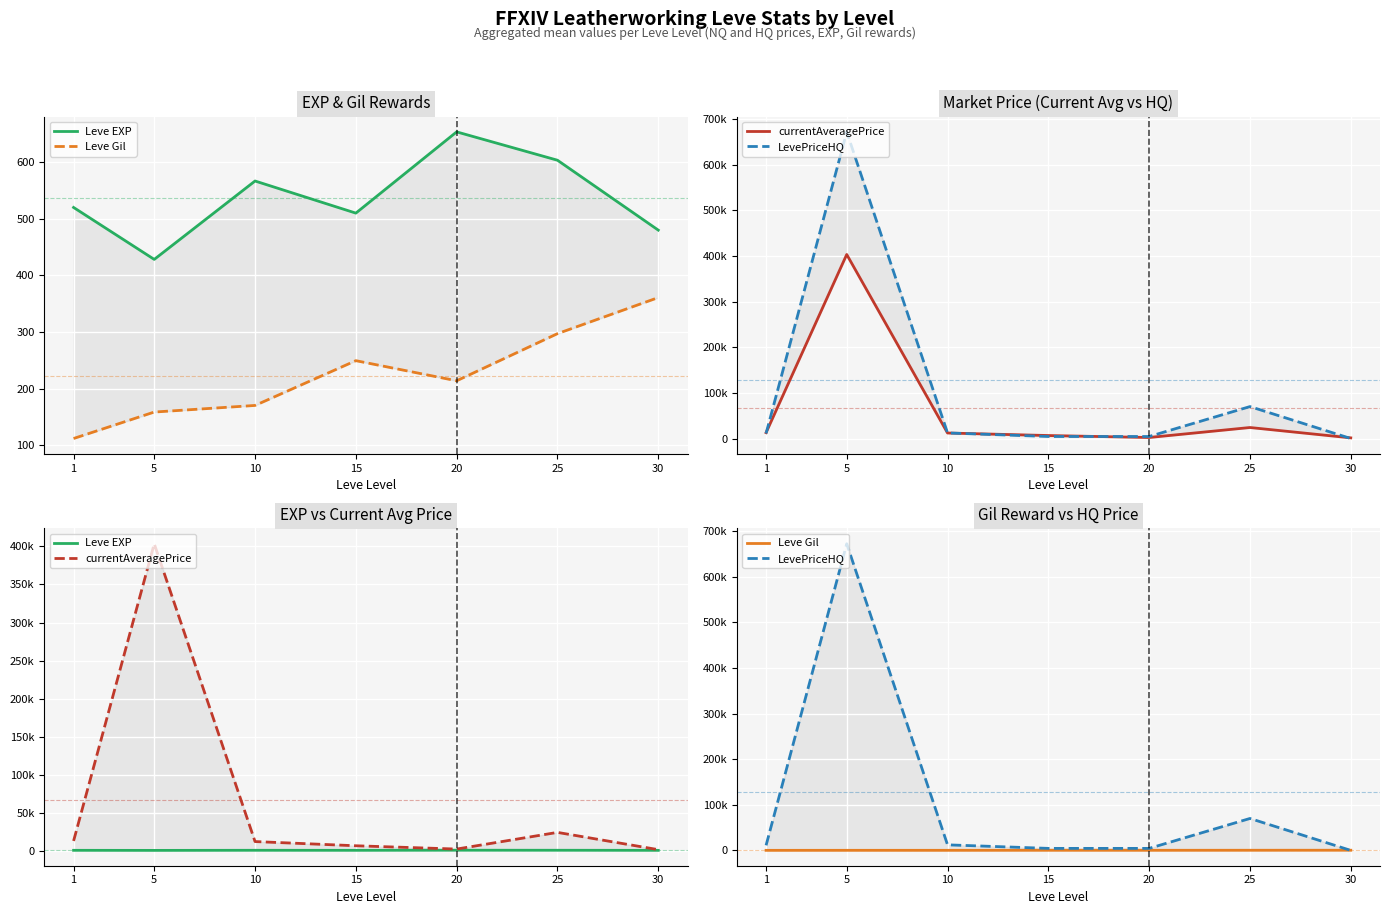

How many data points in Leve EXP are above 520?

3